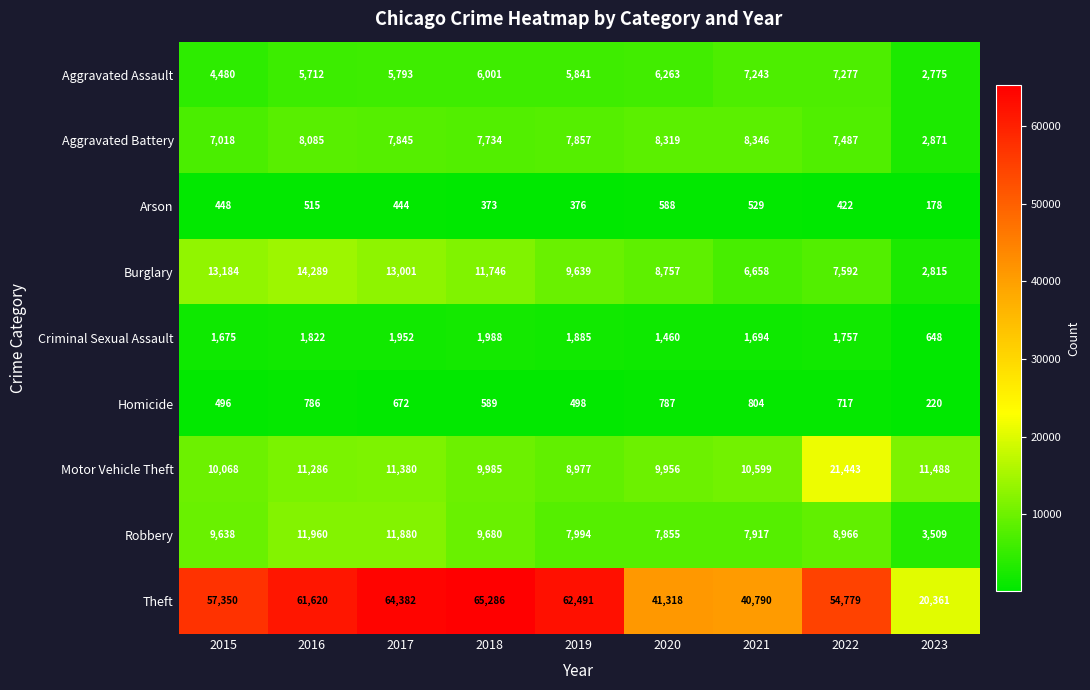

Is the value of Criminal Sexual Assault at 2018 greater than the value of Burglary at 2020?

No